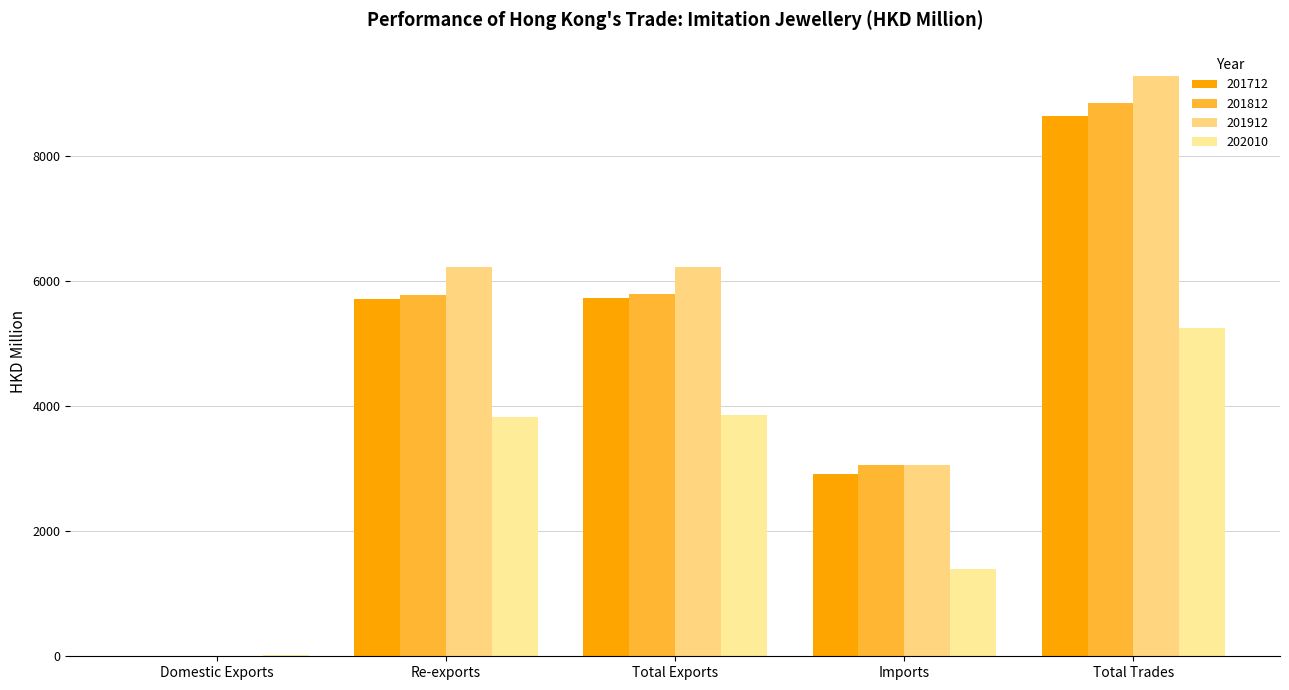

Which series has the largest total across all categories?

201912